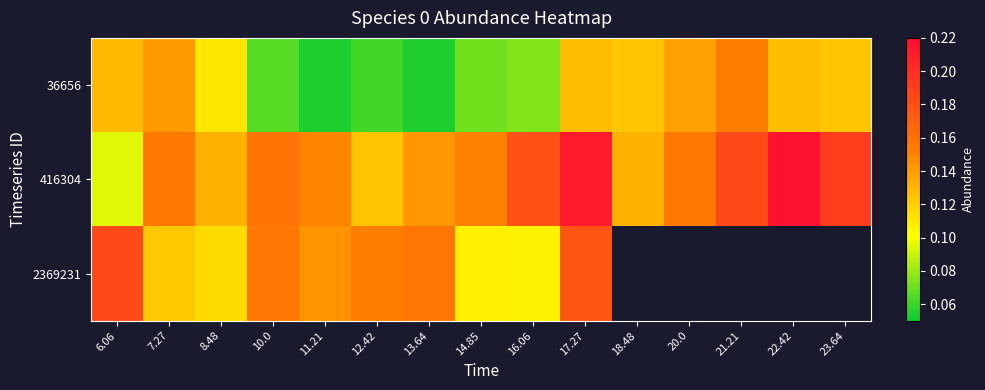

At which category is the sum across all series the highest?

17.27